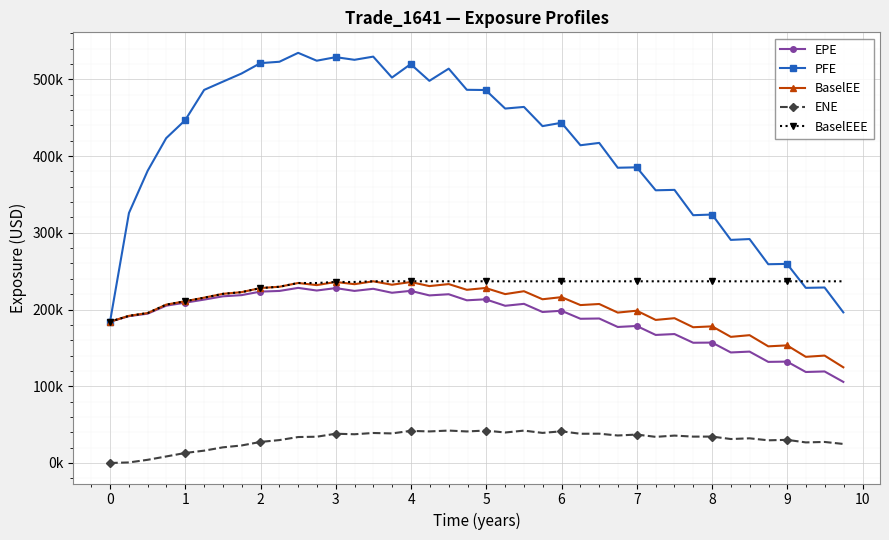

Does the chart have visible grid lines?

Yes